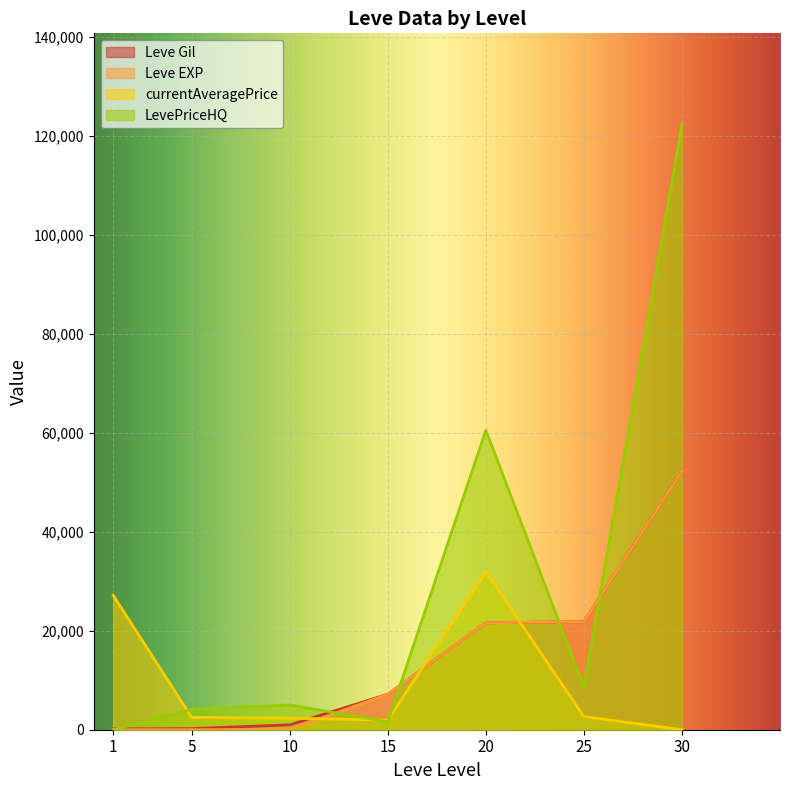

How many distinct data groups are displayed?

4